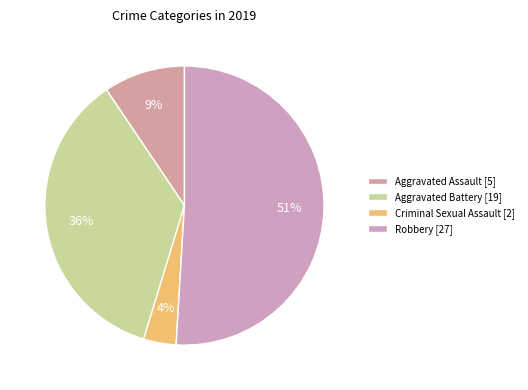

How many slices are in this pie chart?

5